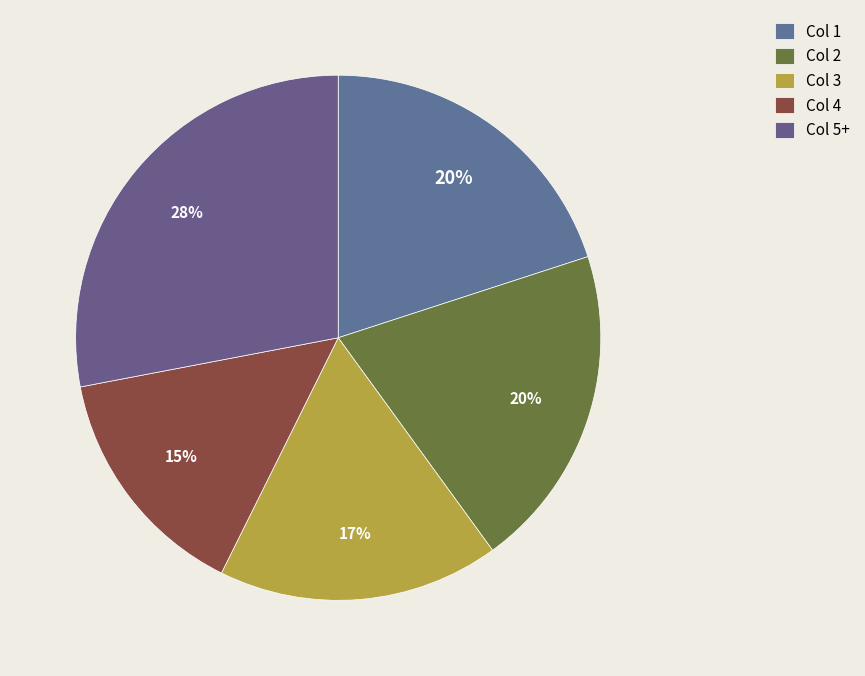

Which category has the biggest portion of the pie?

Col 5+